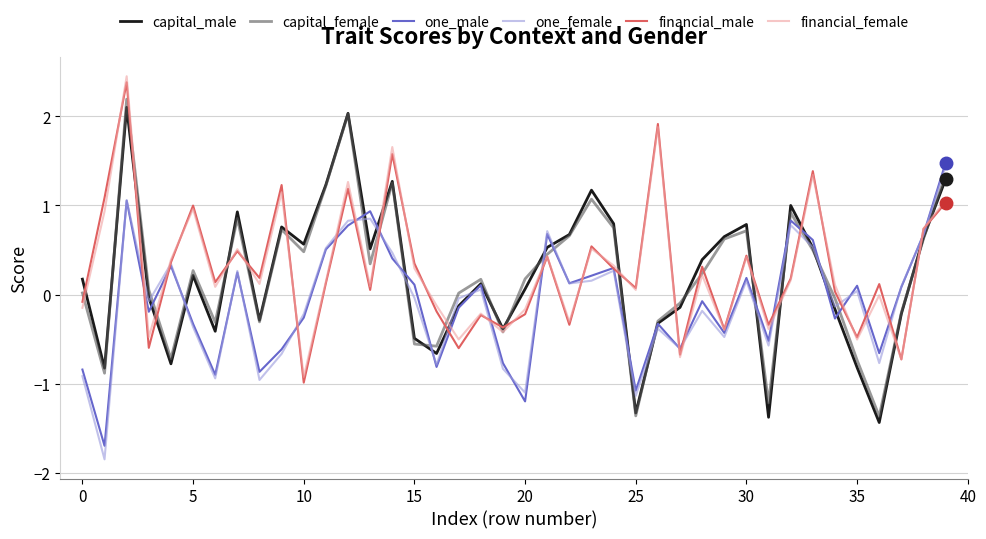

What is the minimum value for financial_male?

-1.0